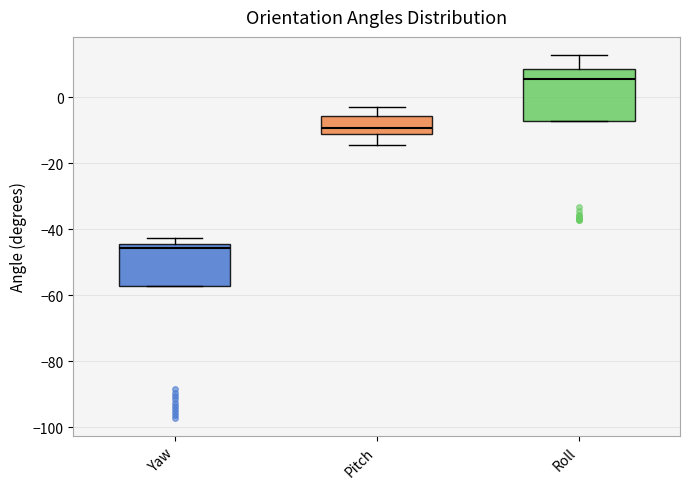

Reading left to right, read every box against the y-axis: the position of its median line, the range the box covers, and the ends of its whiskers. The values are not printed on the chart, so give them approximately, as read against the axis.

Yaw: median -46, box -58 to -44, whiskers -58 to -42
Pitch: median -10, box -12 to -6, whiskers -14 to -2
Roll: median 6, box -8 to 8, whiskers -8 to 12